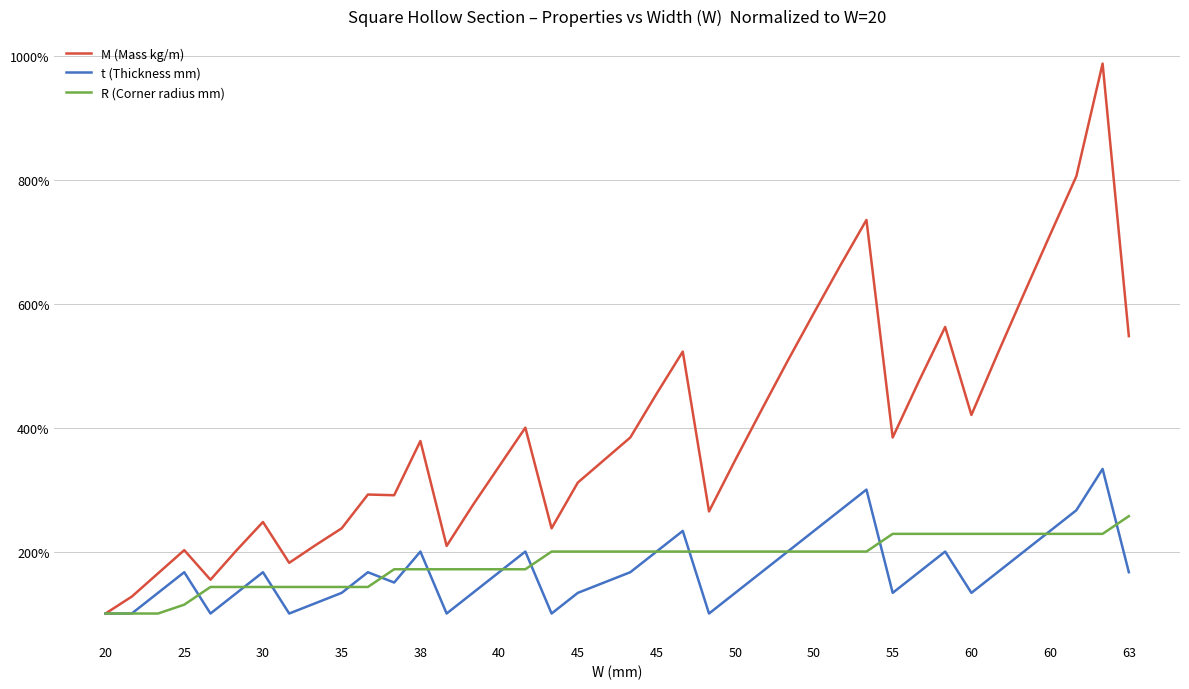

True or false: M (Mass kg/m) and t (Thickness mm) cross at least once.

False